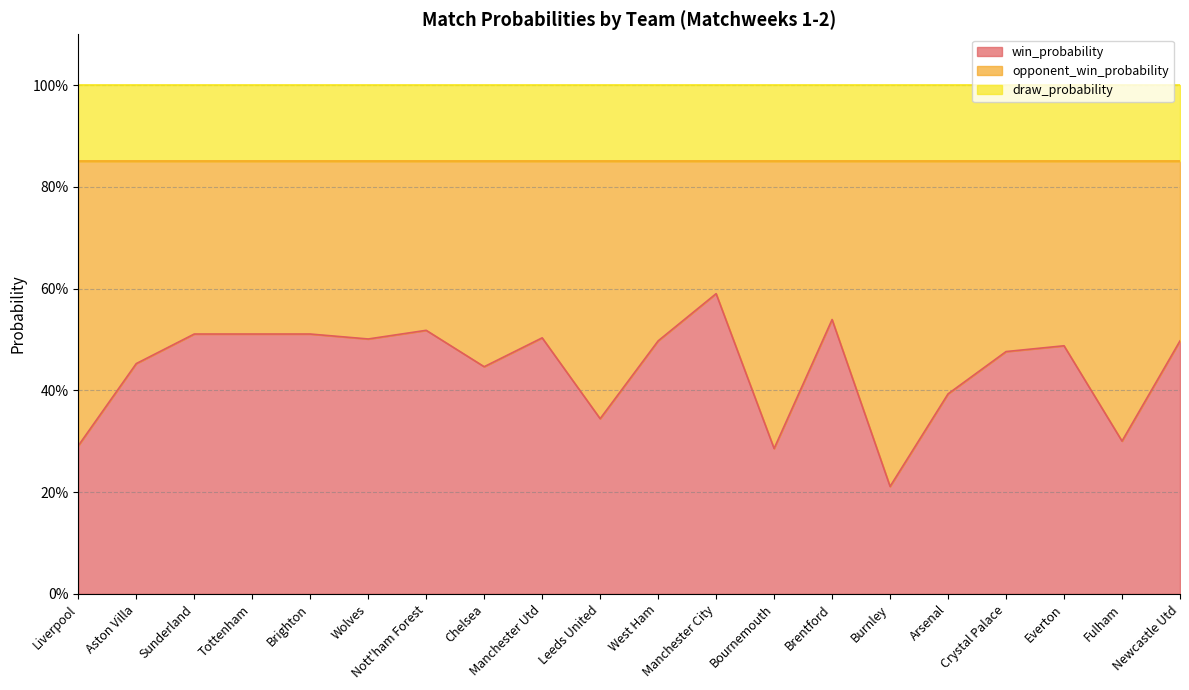

Between Liverpool and Nott'ham Forest, which series saw the biggest shift?

win_probability